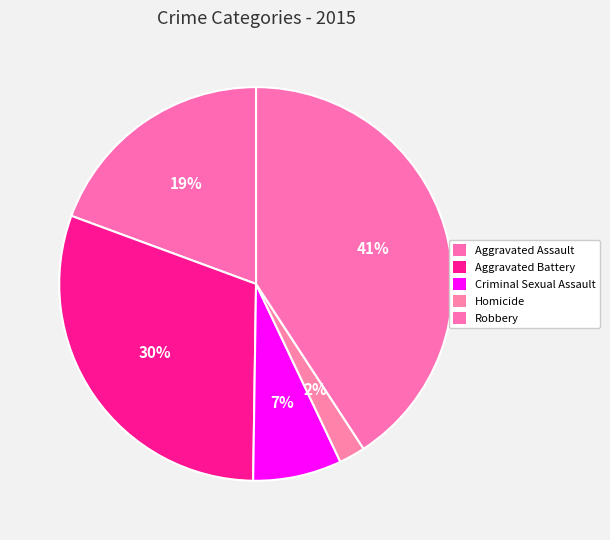

What percentage is NOT represented by Criminal Sexual Assault?

92.7%